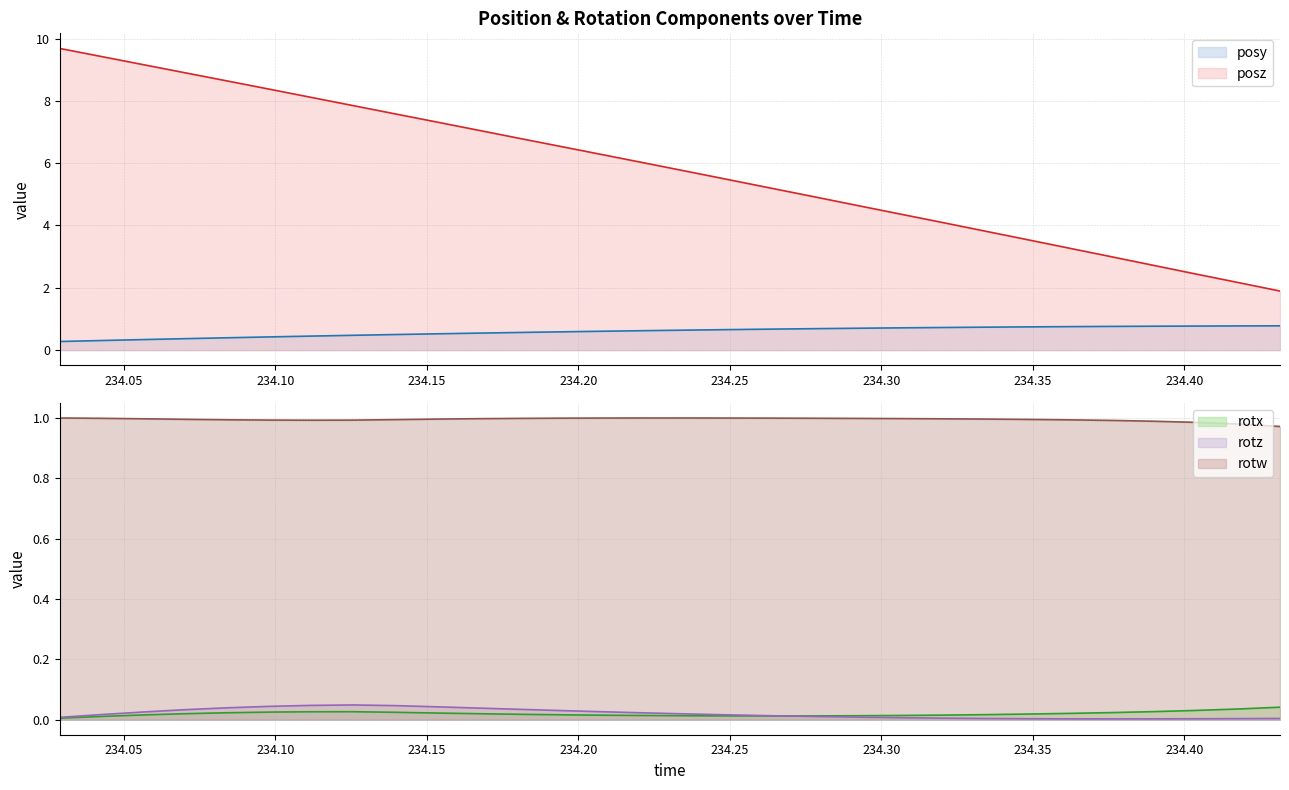

Which label corresponds to the largest value in the chart?

234.0288